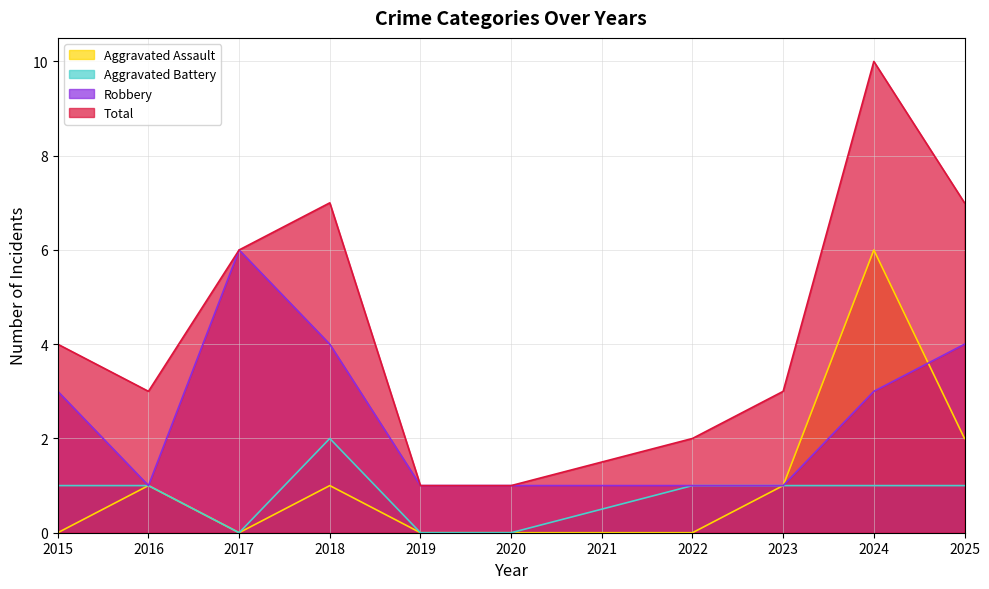

What is the difference between the second highest and second lowest values in the Robbery series?

3